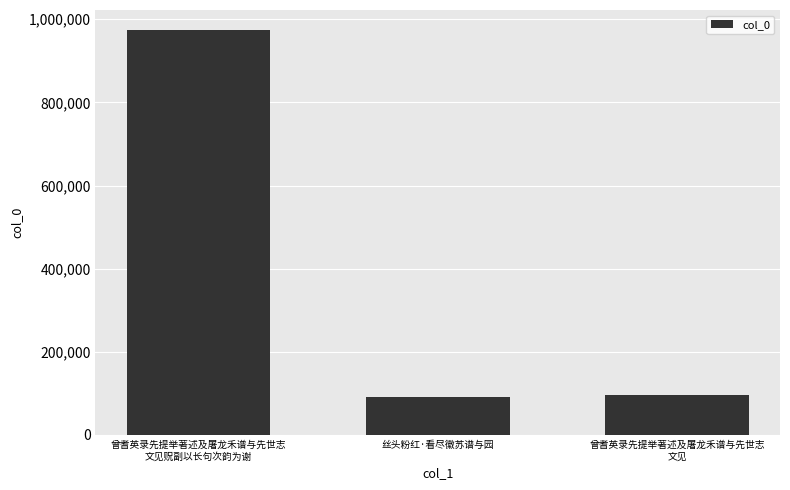

Reading left to right, what are all the values shown in this chart?

973458	90850	95979